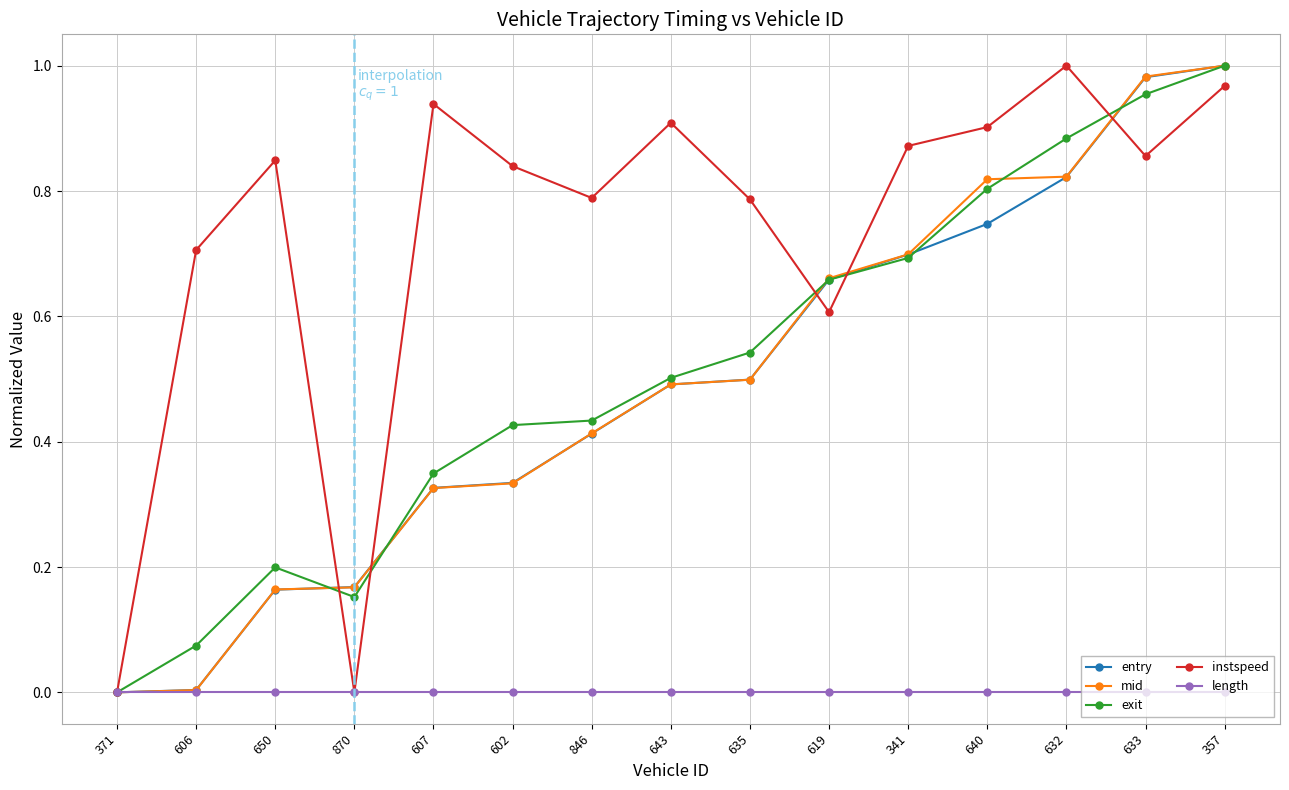

How many values in exit are above zero?

14